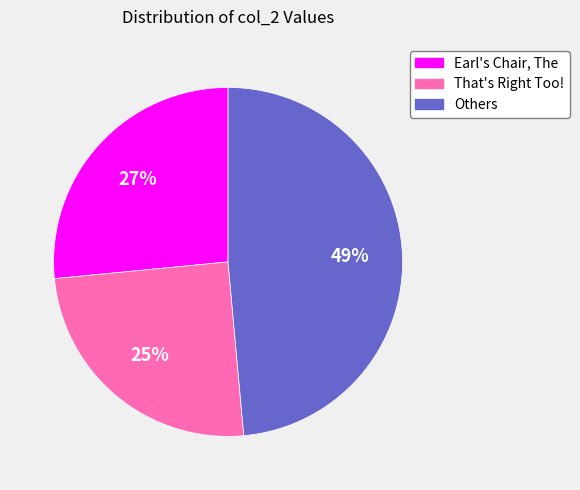

Is there any slice that represents more than half of the pie?

No